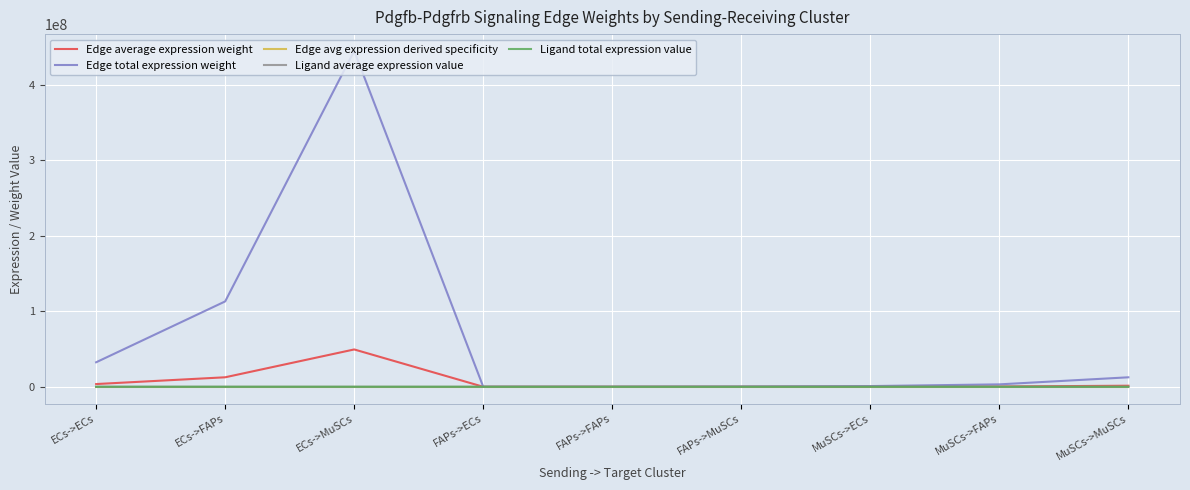

Is the value of Edge total expression weight at ECs->FAPs greater than the value of Ligand total expression value at MuSCs->MuSCs?

Yes